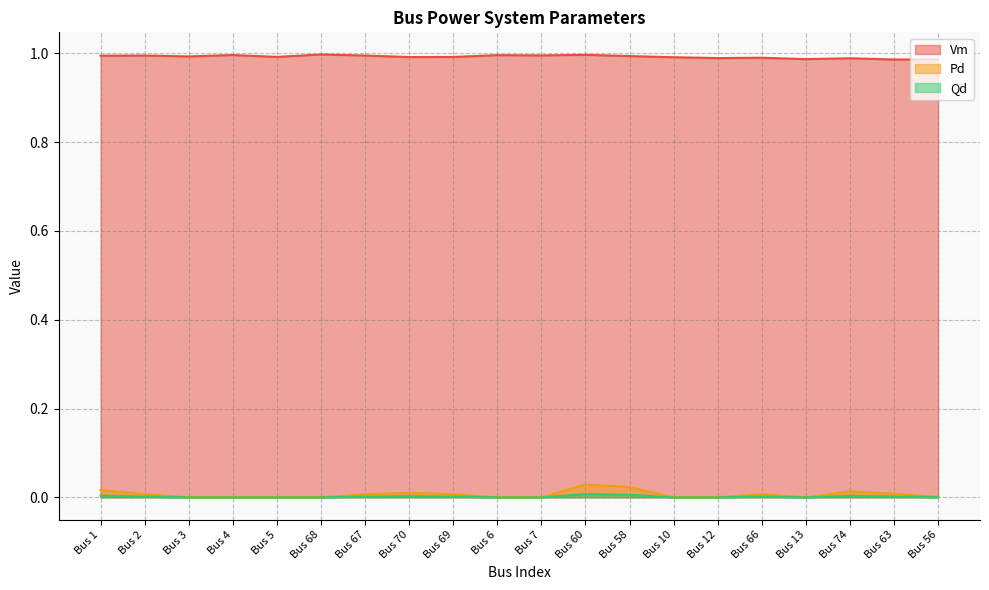

True or false: Pd and Vm intersect in this chart.

False